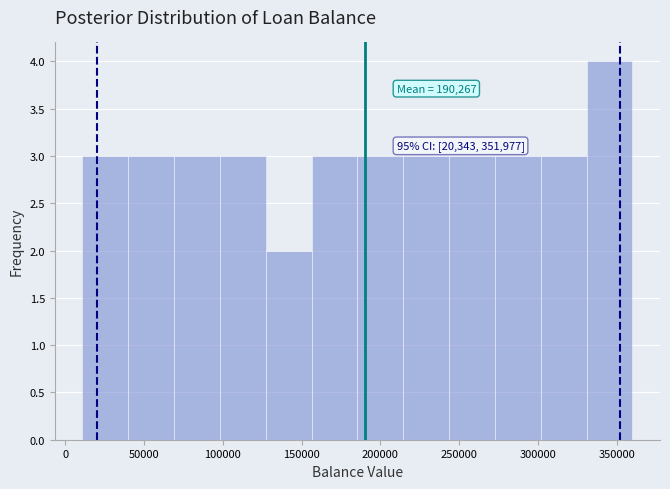

Which range on the x-axis has the tallest bar?

330000 to 360000